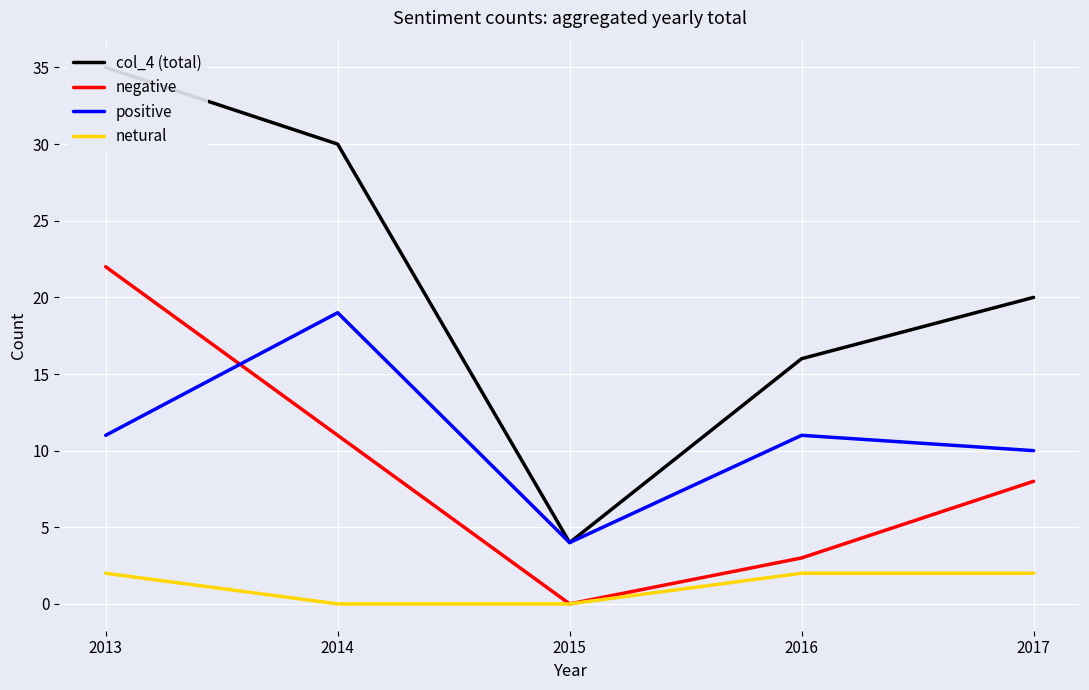

What is the maximum value for col_4 (total)?

35